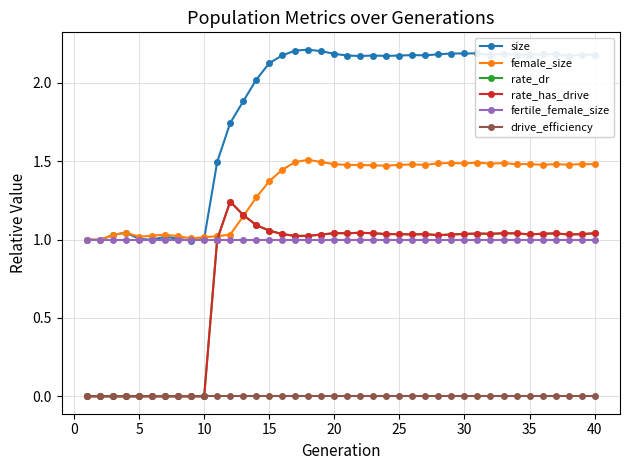

Does the chart have visible grid lines?

Yes